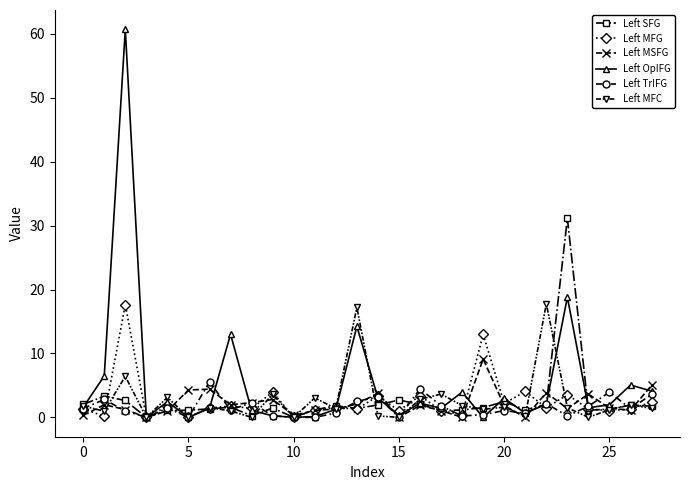

What is the greatest value displayed?

60.7